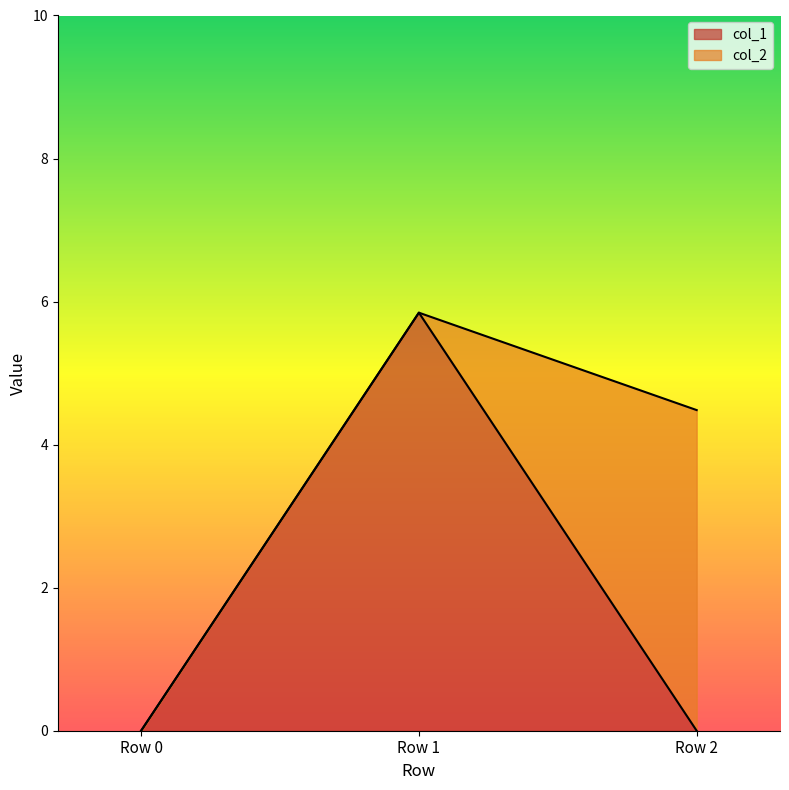

Does the chart display data point markers on the line(s)?

No